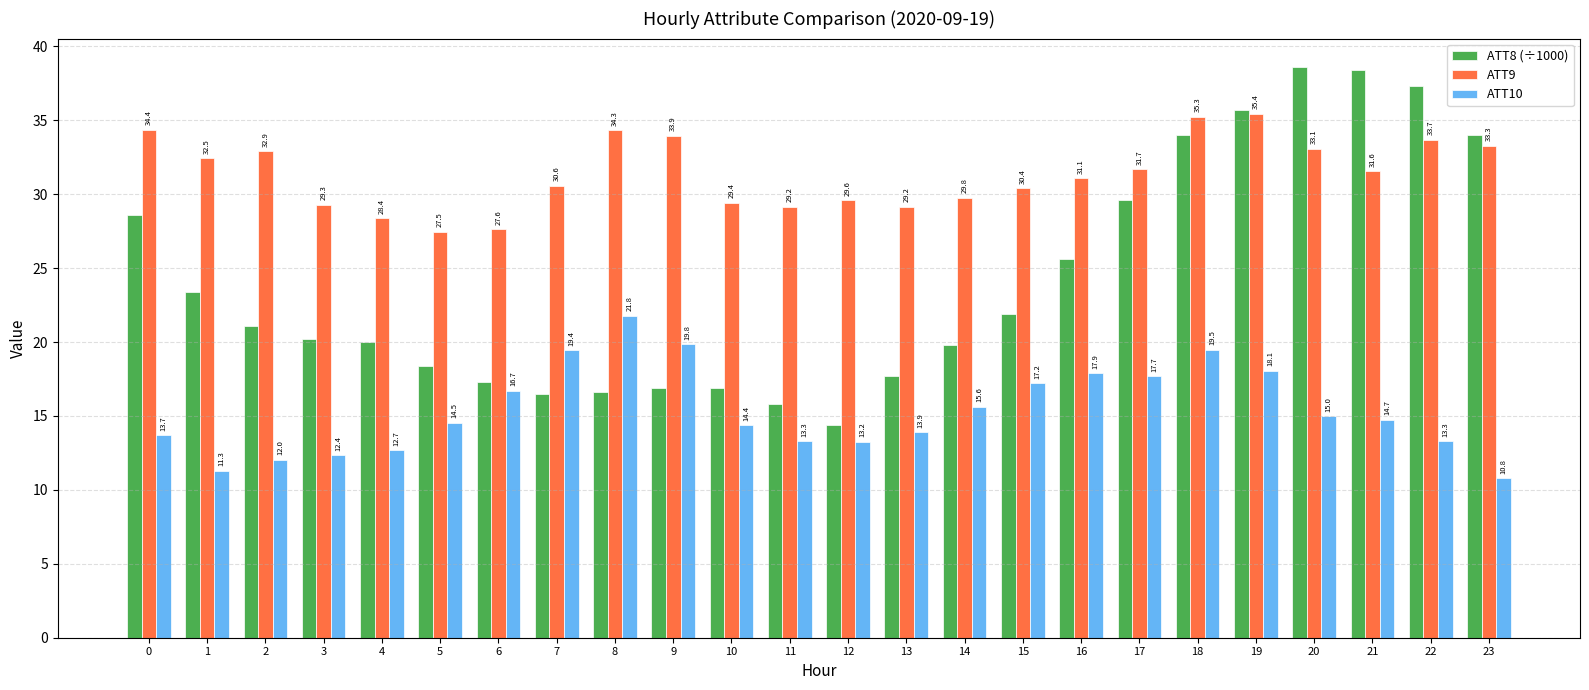

Read the ATT8 (÷1000) value at 20.

38.6